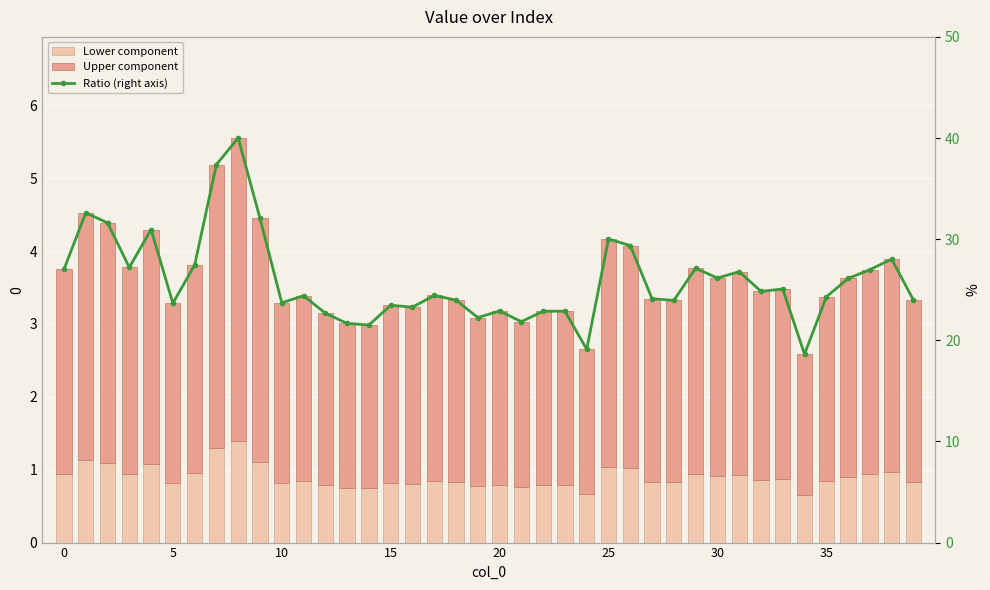

Is the value of Lower component at 10 greater than the value of Upper component at 30?

No